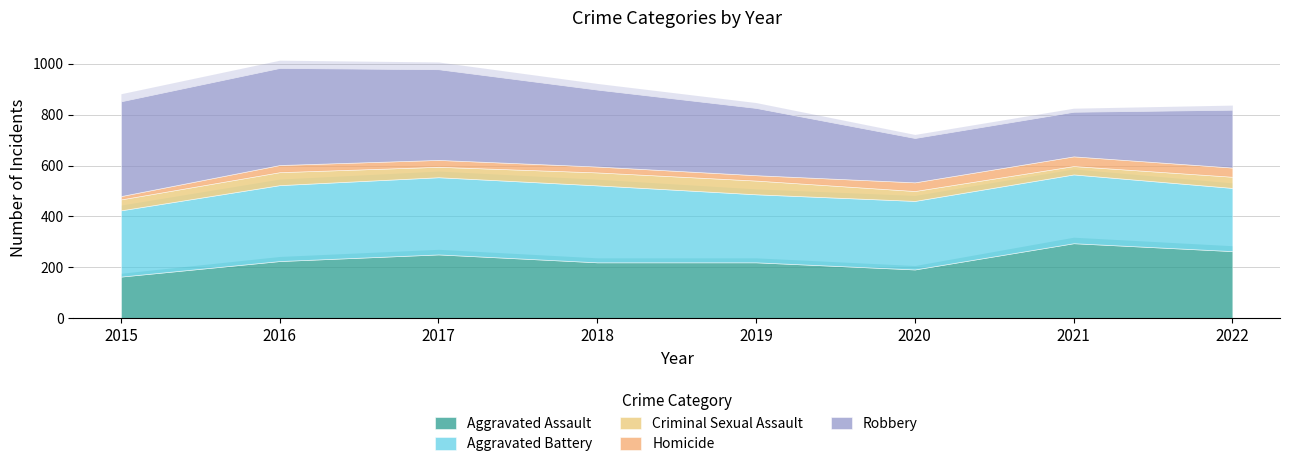

True or false: Homicide has a value of 23 at 2022.

False